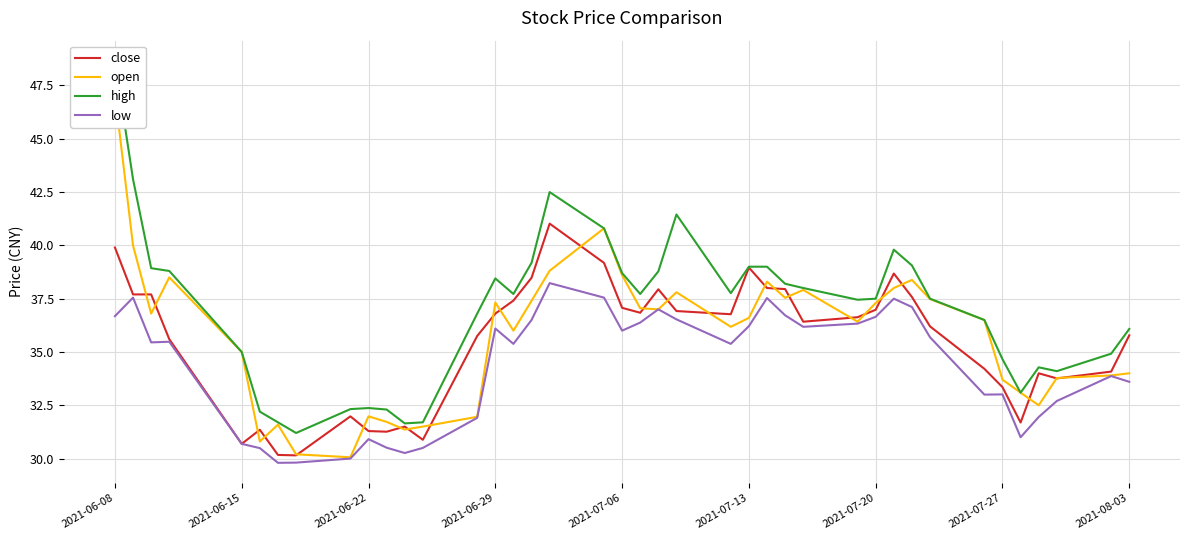

True or false: close has a value of 52.2 at 2021-06-29.

False